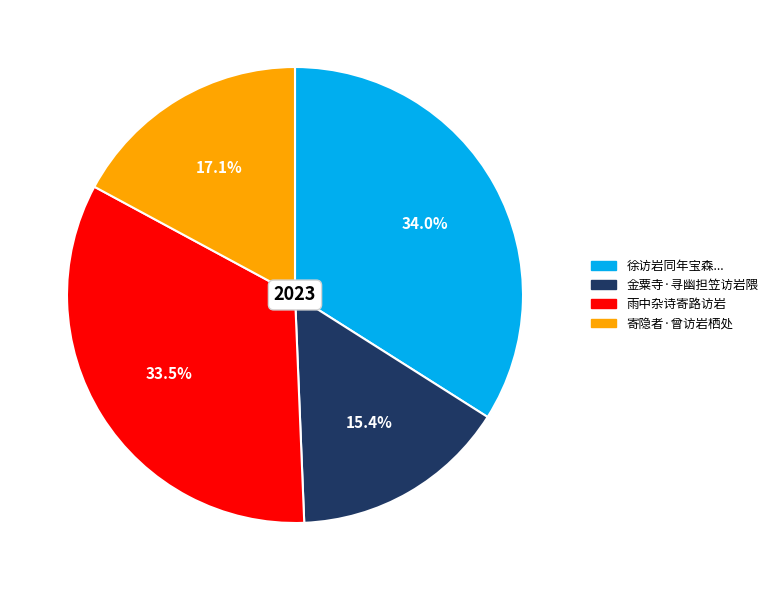

To the nearest percent, what is the combined percentage of 金粟寺·寻幽担笠访岩隈 and 雨中杂诗寄路访岩?

49%